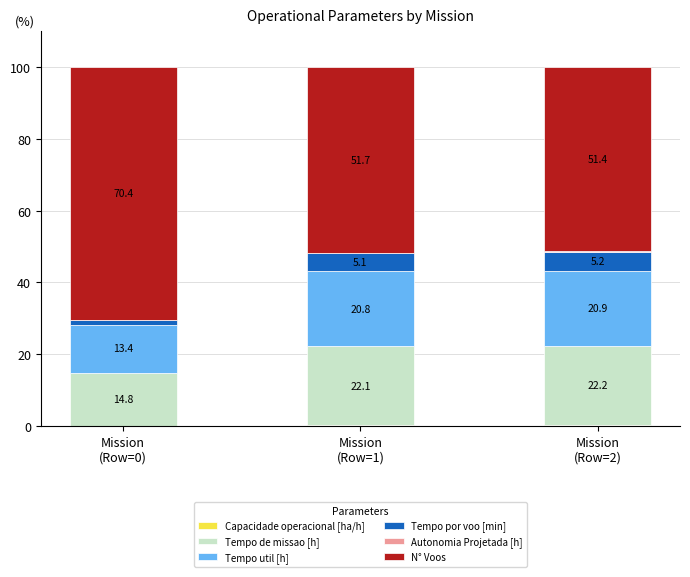

Count the number of categories in the chart.

3